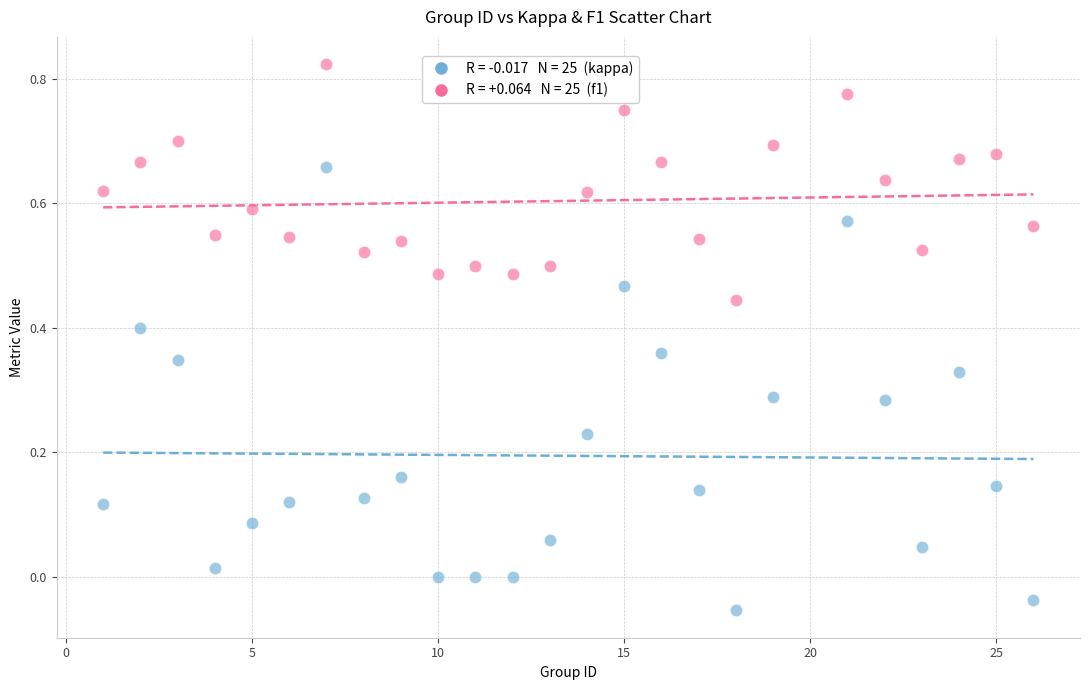

Across all data points, what is the range of Y values (max minus min)?

0.9